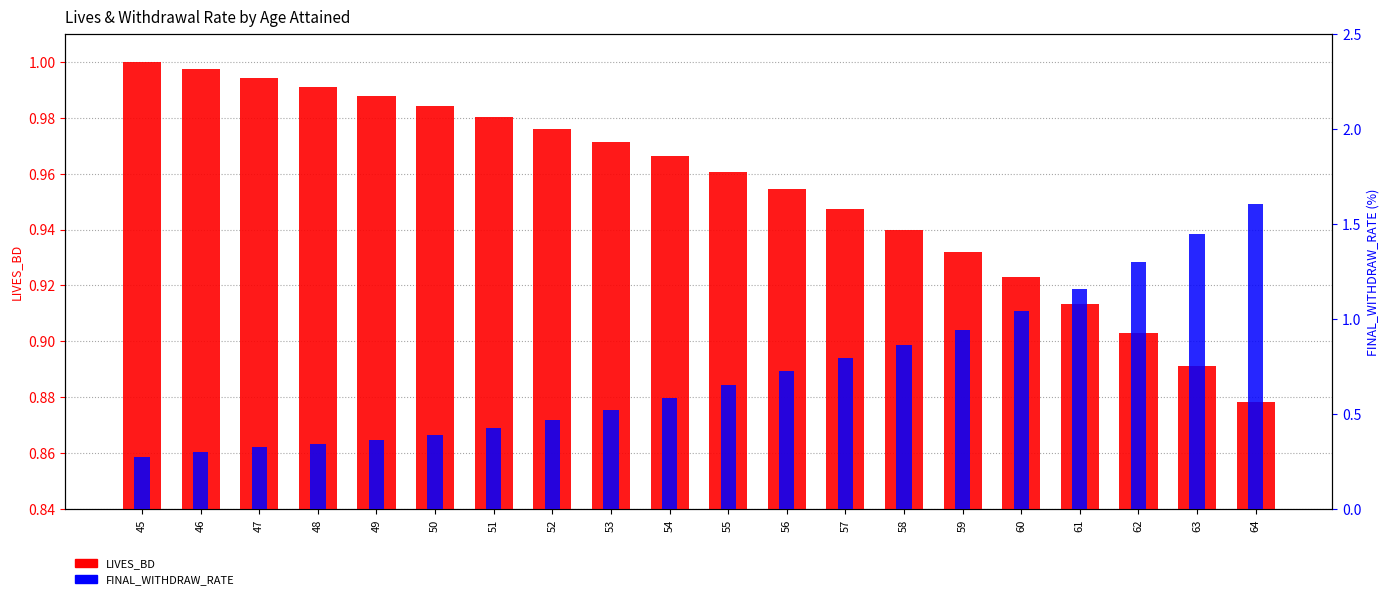

Reading right to left, extract all data points from this chart.

LIVES_BD: 64=0.9	63=0.9	62=0.9	61=0.9	60=0.9	59=0.9	58=0.9	57=0.9	56=1.0	55=1.0	54=1.0	53=1.0	52=1.0	51=1.0	50=1.0	49=1.0	48=1.0	47=1.0	46=1.0	45=1.0
FINAL_WITHDRAW_RATE: 64=1.6	63=1.4	62=1.3	61=1.2	60=1.0	59=0.9	58=0.9	57=0.8	56=0.7	55=0.7	54=0.6	53=0.5	52=0.5	51=0.4	50=0.4	49=0.4	48=0.3	47=0.3	46=0.3	45=0.3